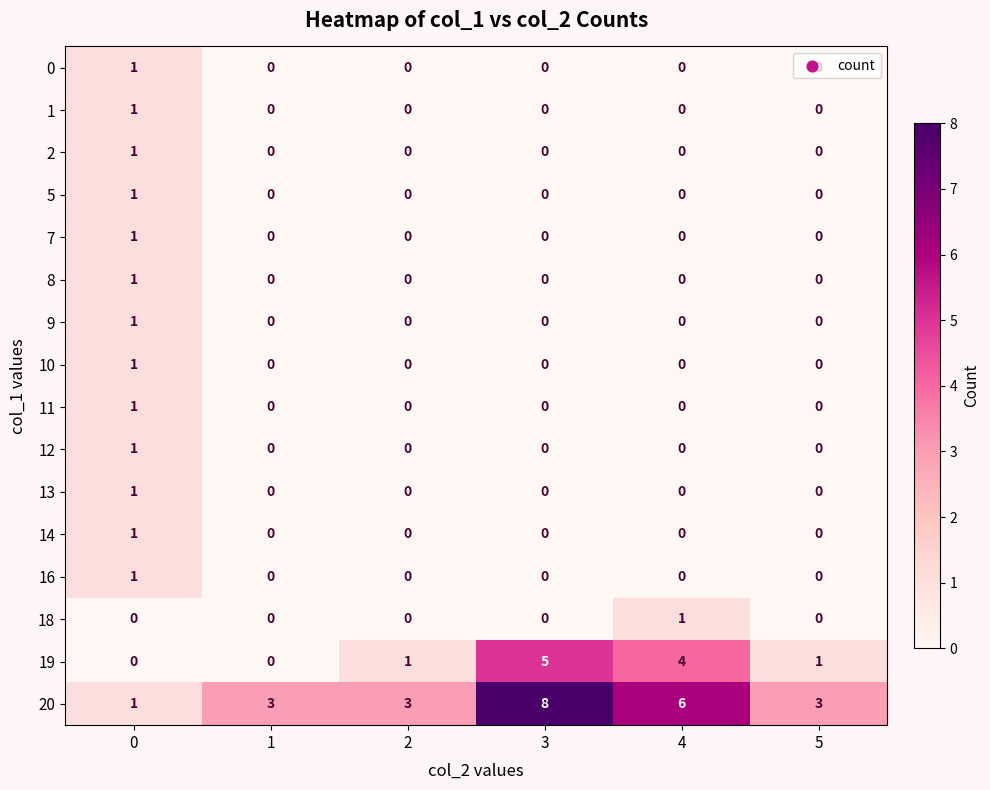

What is the spread (max minus min) of values at 3?

8